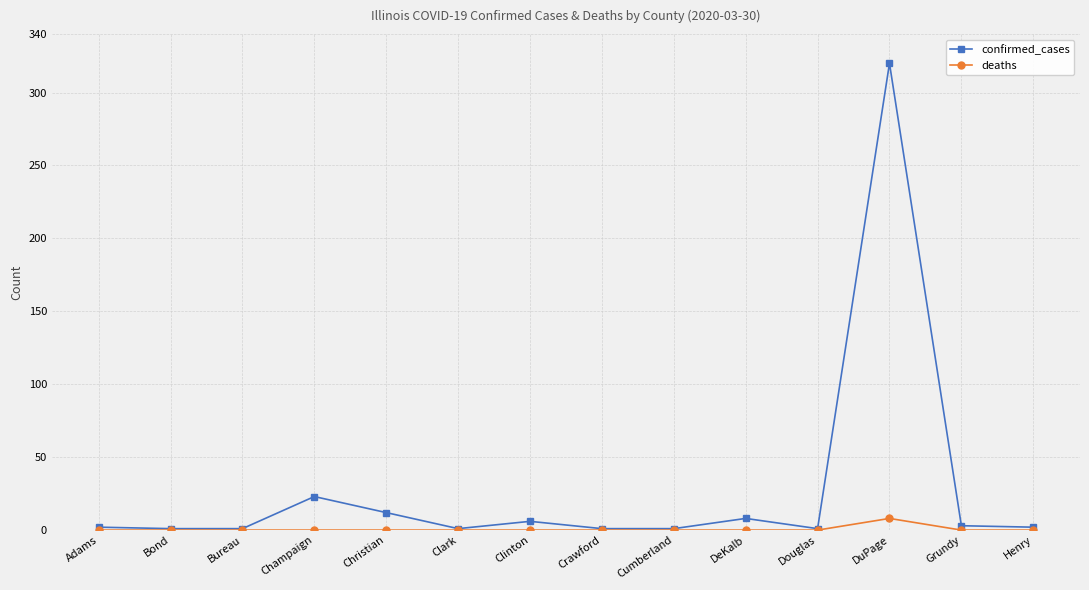

How many distinct data groups are displayed?

2